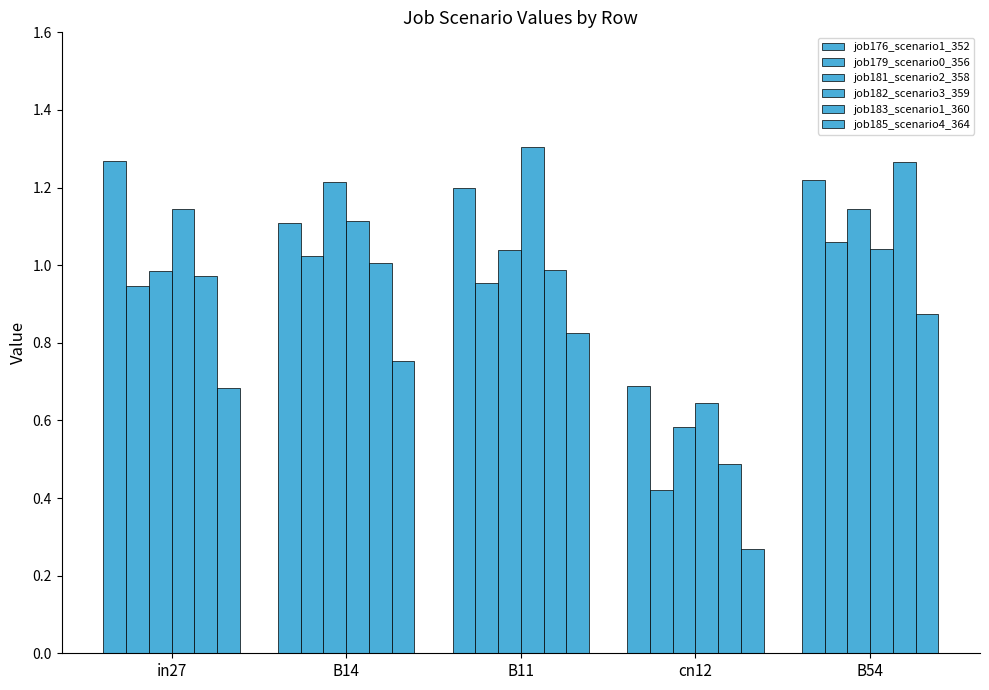

What is the label of the 4th bar from the left?

cn12